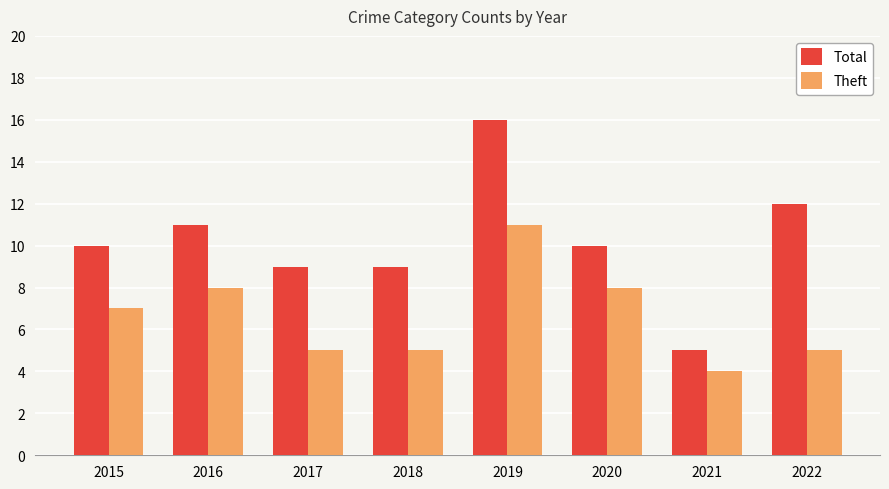

At which label does Total reach its minimum?

2021